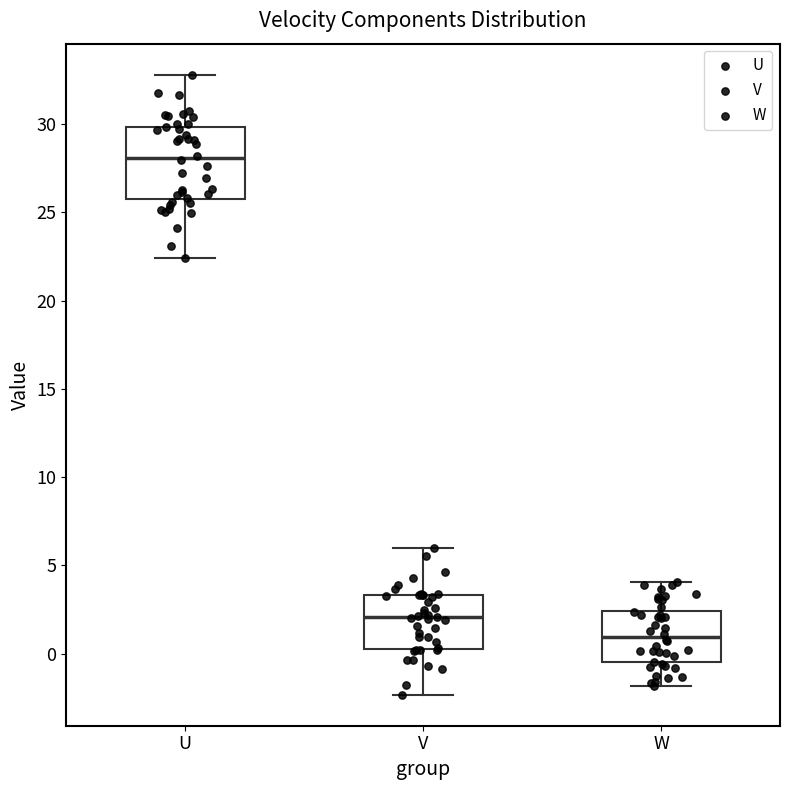

Reading left to right, transcribe this box plot: for each box, give where its median line is, the range the box spans, and where its two whiskers end, as read against the y-axis. The values are not printed on the chart, so give them approximately, as read against the axis.

U: median 28.0, box 26.0 to 30.0, whiskers 22.5 to 33.0
V: median 2.0, box 0.5 to 3.5, whiskers -2.5 to 6.0
W: median 1.0, box -0.5 to 2.5, whiskers -2.0 to 4.0